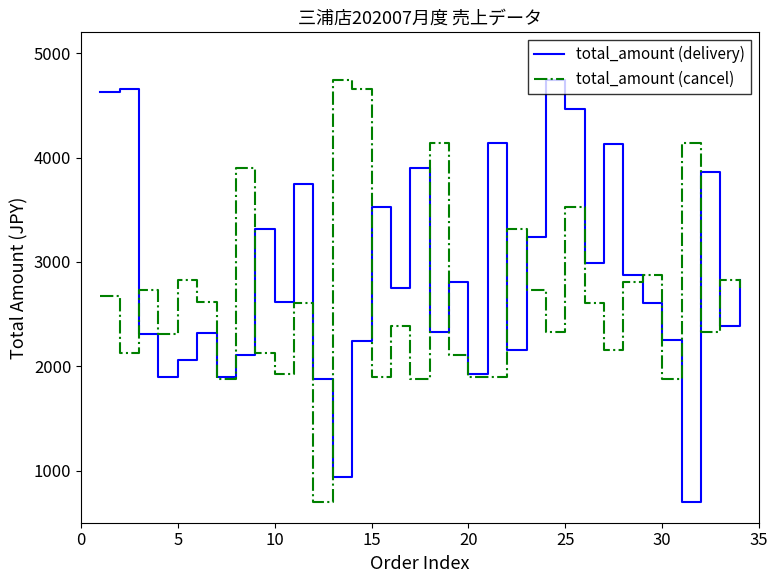

True or false: total_amount (delivery) and total_amount (cancel) intersect in this chart.

True